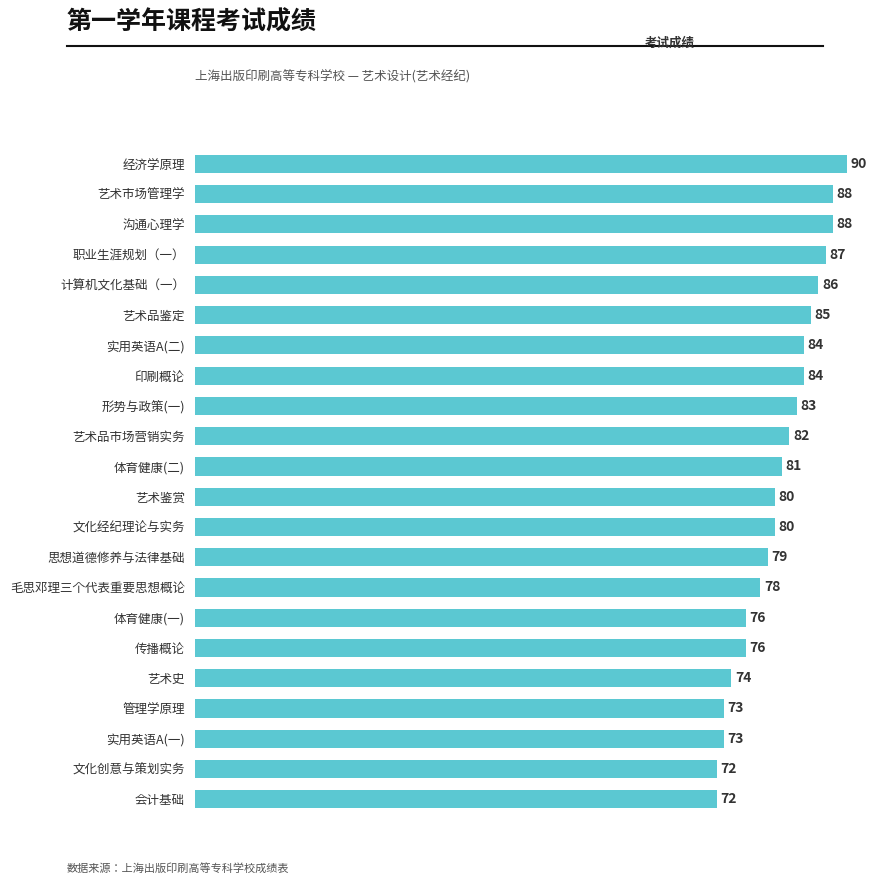

The value at 艺术品鉴定 is 85. True or false?

True